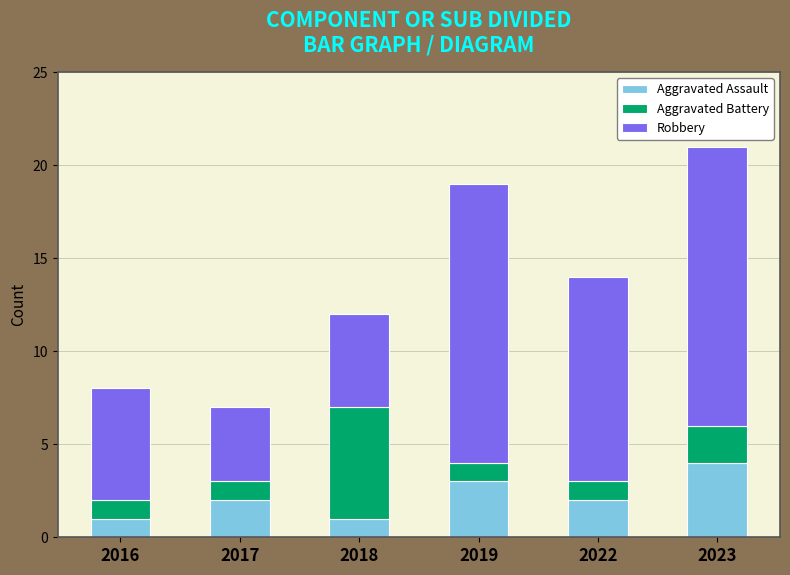

What is the total value across all series at 2018?

12